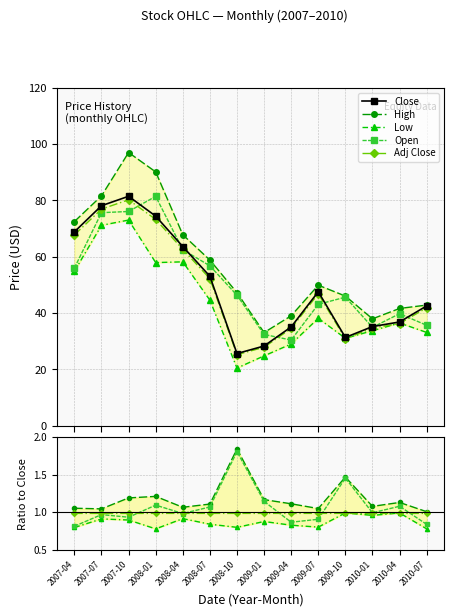

True or false: Low and Close cross at least once.

False